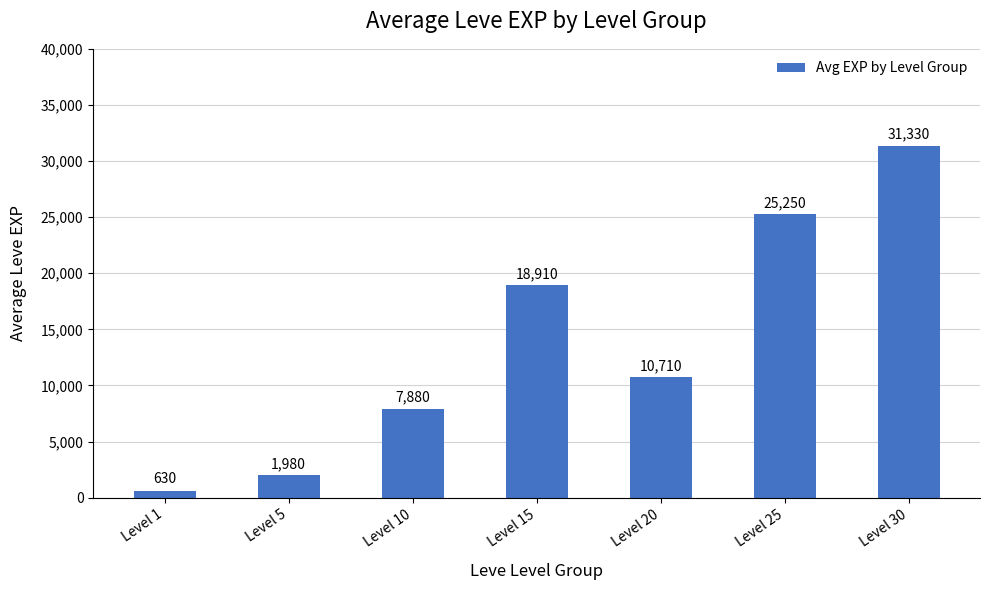

At which label is the value closest to 15980?

Level 15